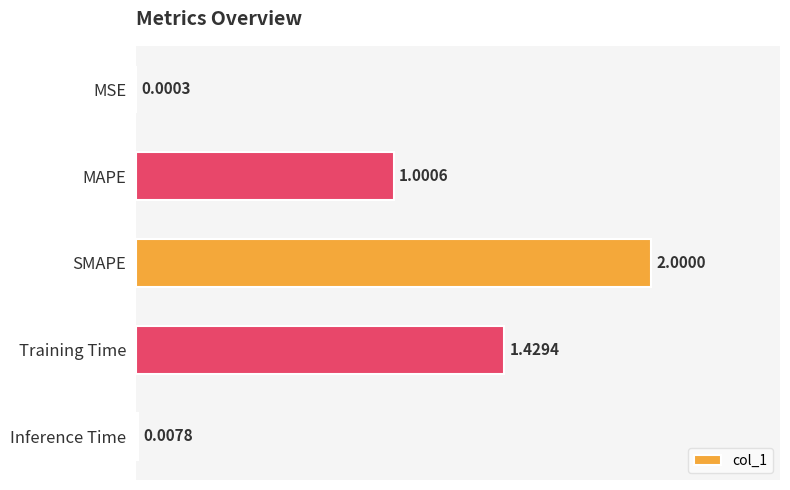

At which label is the value closest to 1?

MAPE